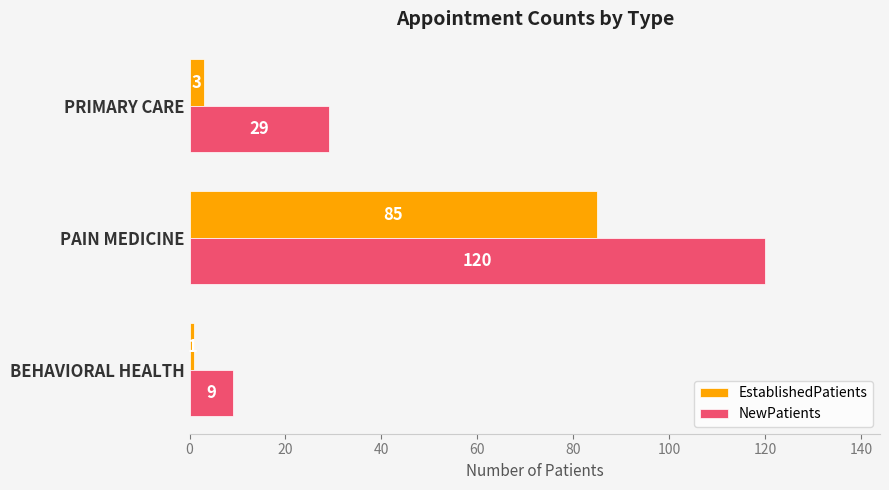

Rank the series by their maximum value, from lowest to highest.

EstablishedPatients, NewPatients